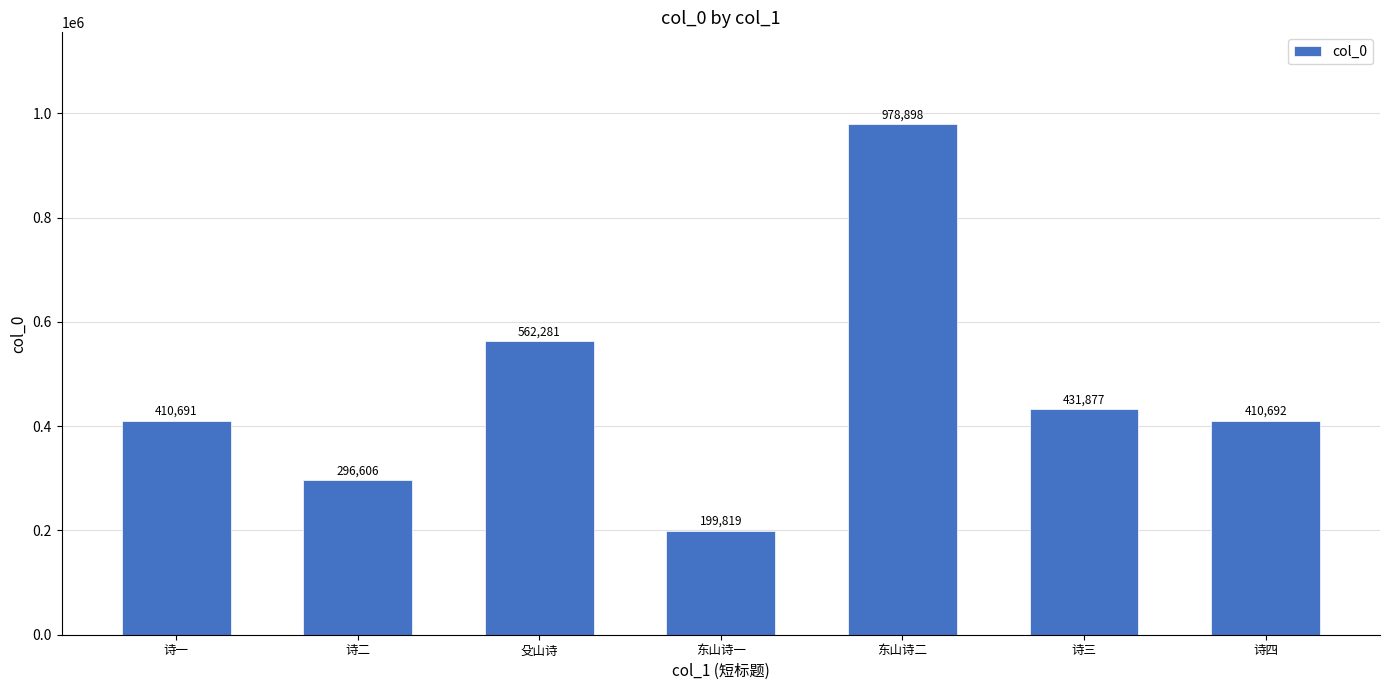

Between 诗三 and 殳山诗, which is larger?

殳山诗